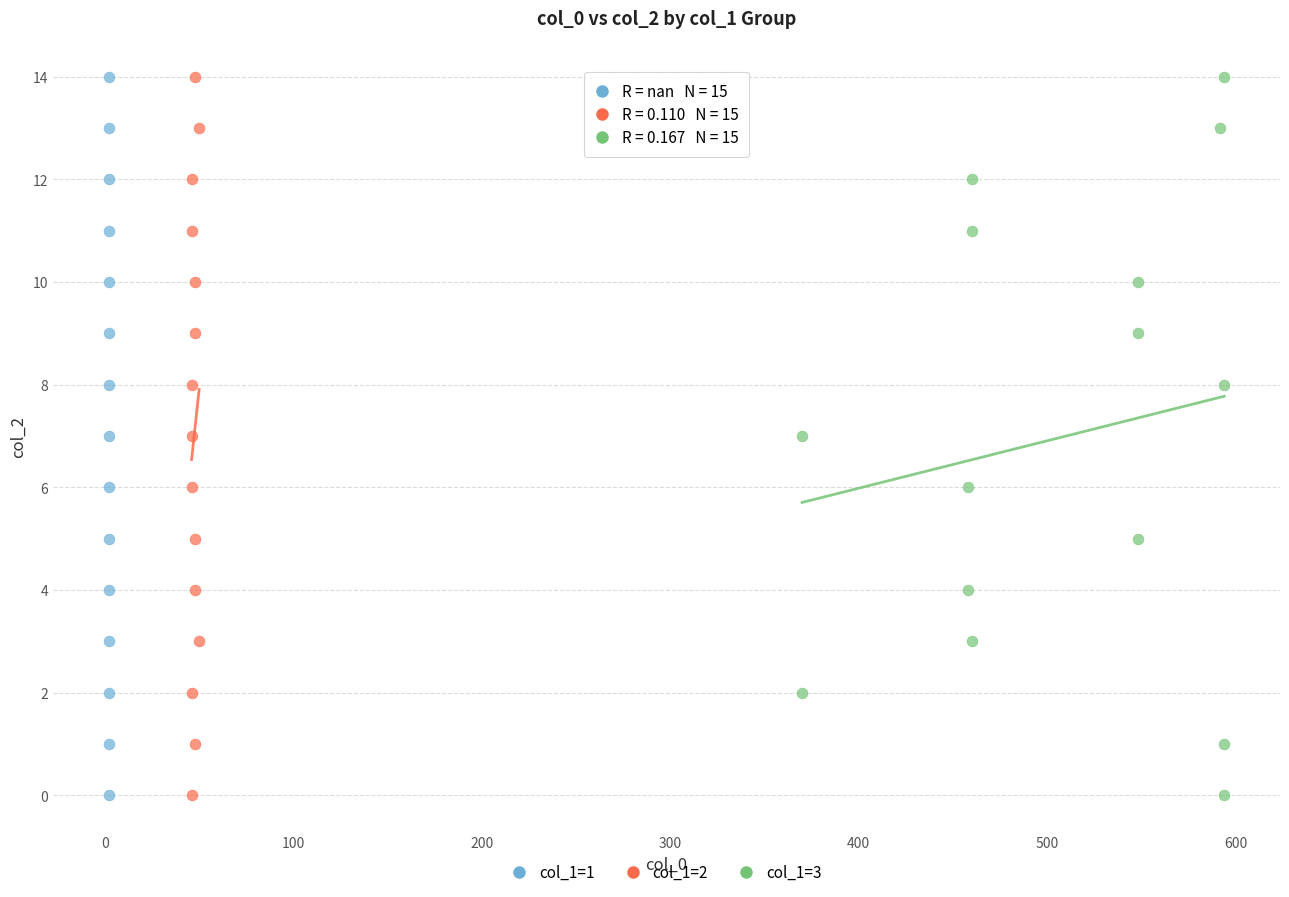

What are all the series names shown in the legend?

col_1=1, col_1=2, col_1=3